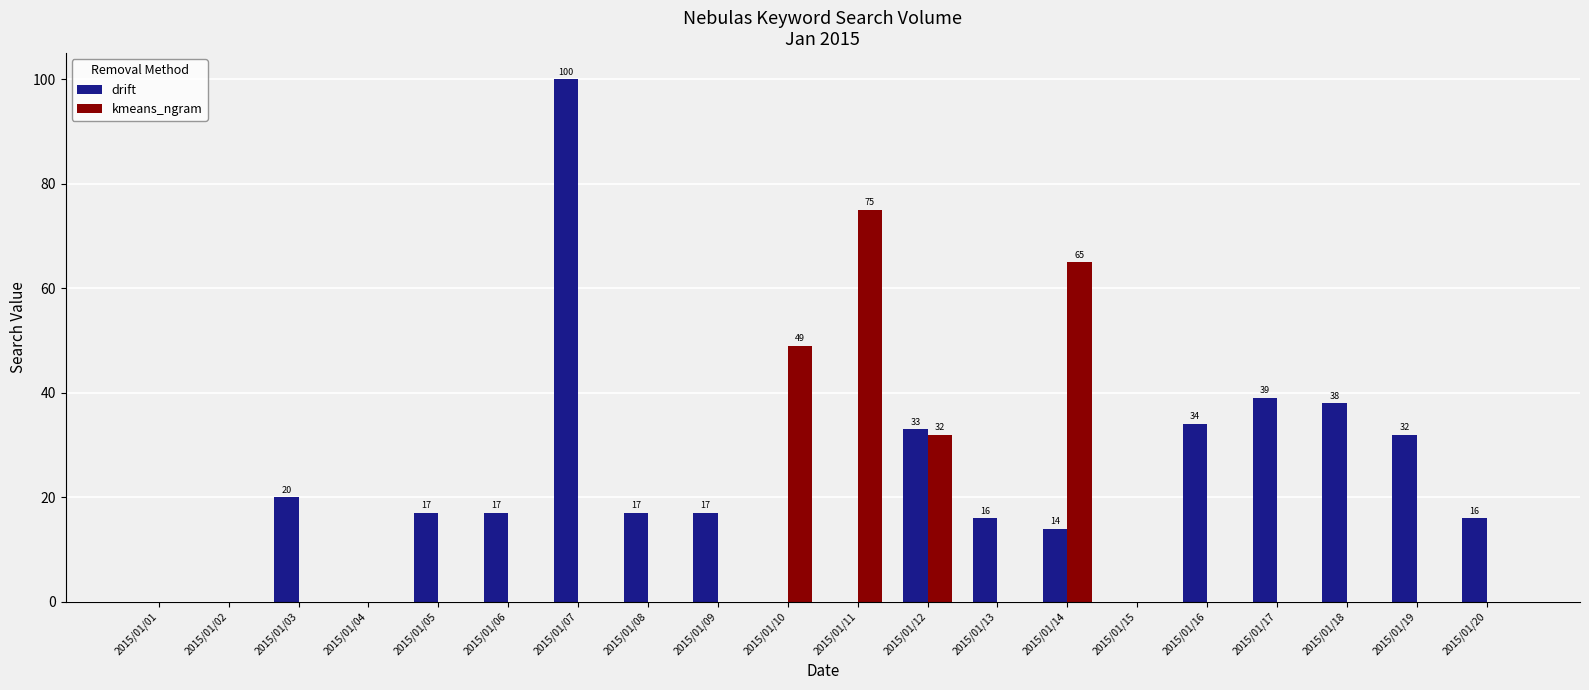

Reading right to left, what are all the values shown in this chart?

drift: 16	32	38	39	34	0	14	16	33	0	0	17	17	100	17	17	0	20	0	0
kmeans_ngram: 0	0	0	0	0	0	65	0	32	75	49	0	0	0	0	0	0	0	0	0